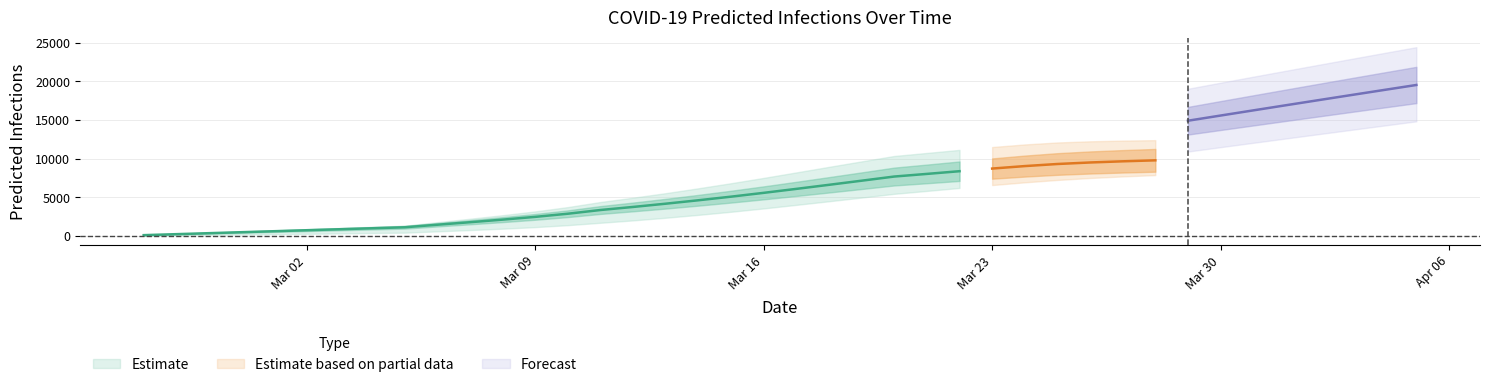

Which has a higher value, 4 or 15?

15